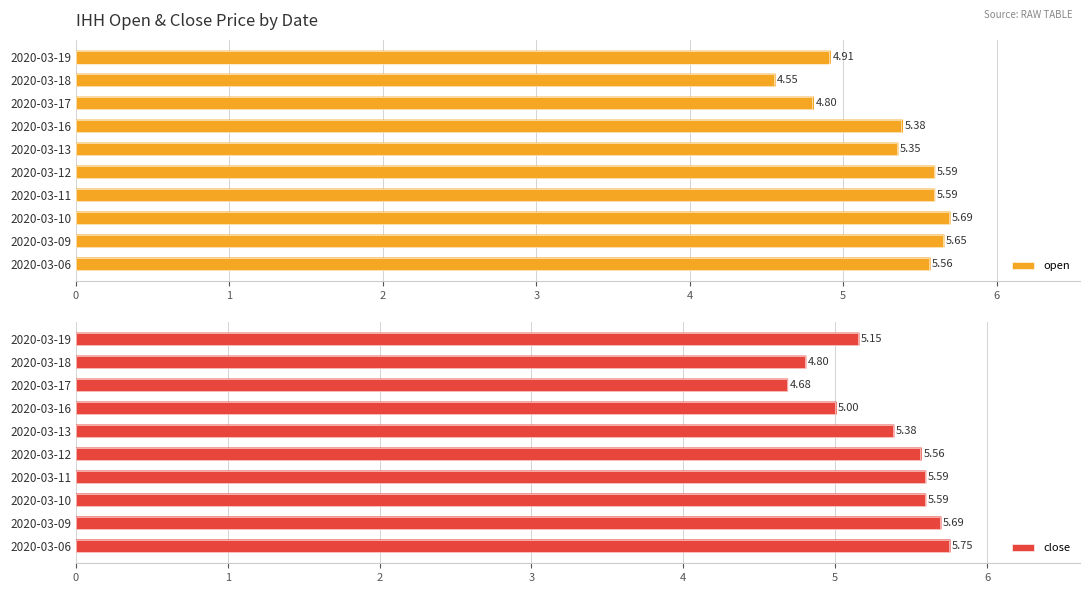

What is the sum of the close values at 2020-03-13 and 2020-03-18?

10.2